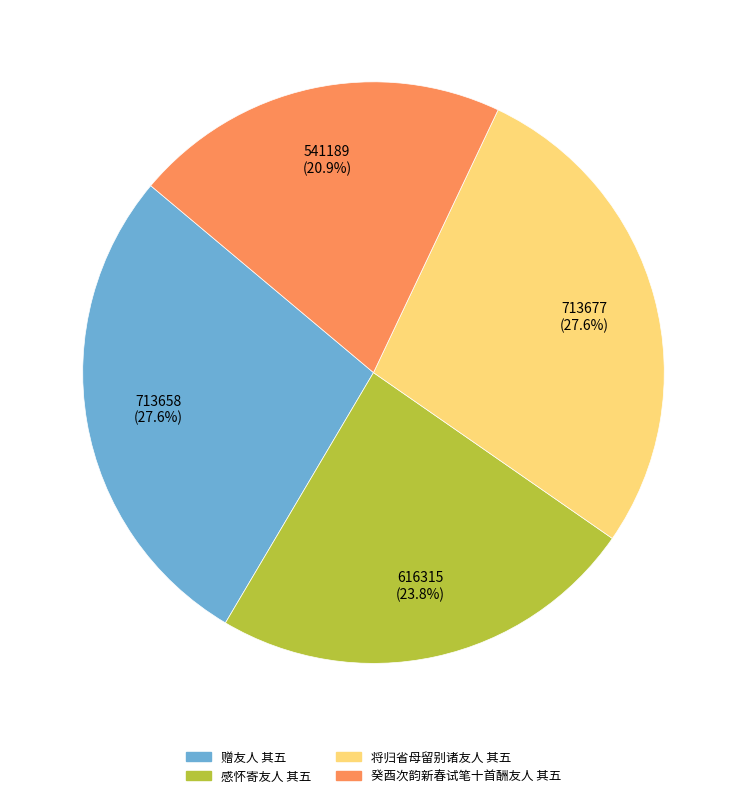

The 将归省母留别诸友人 其五 slice represents 43% of the pie. True or false?

False